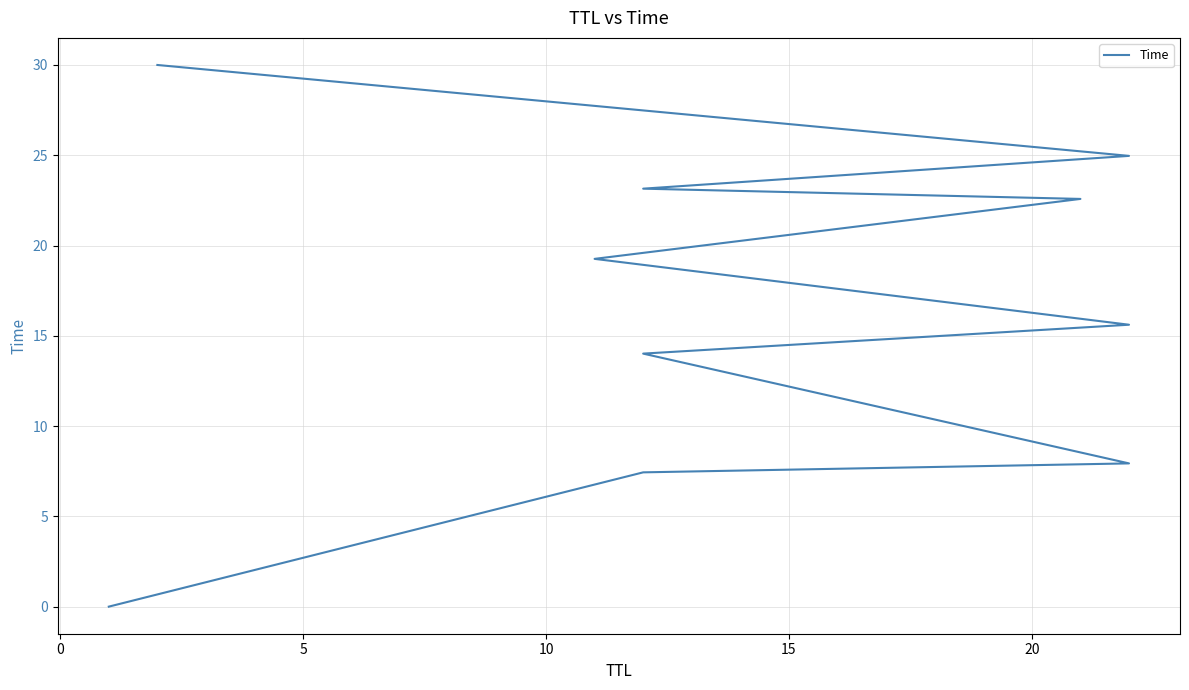

Count the number of data series in this chart.

1